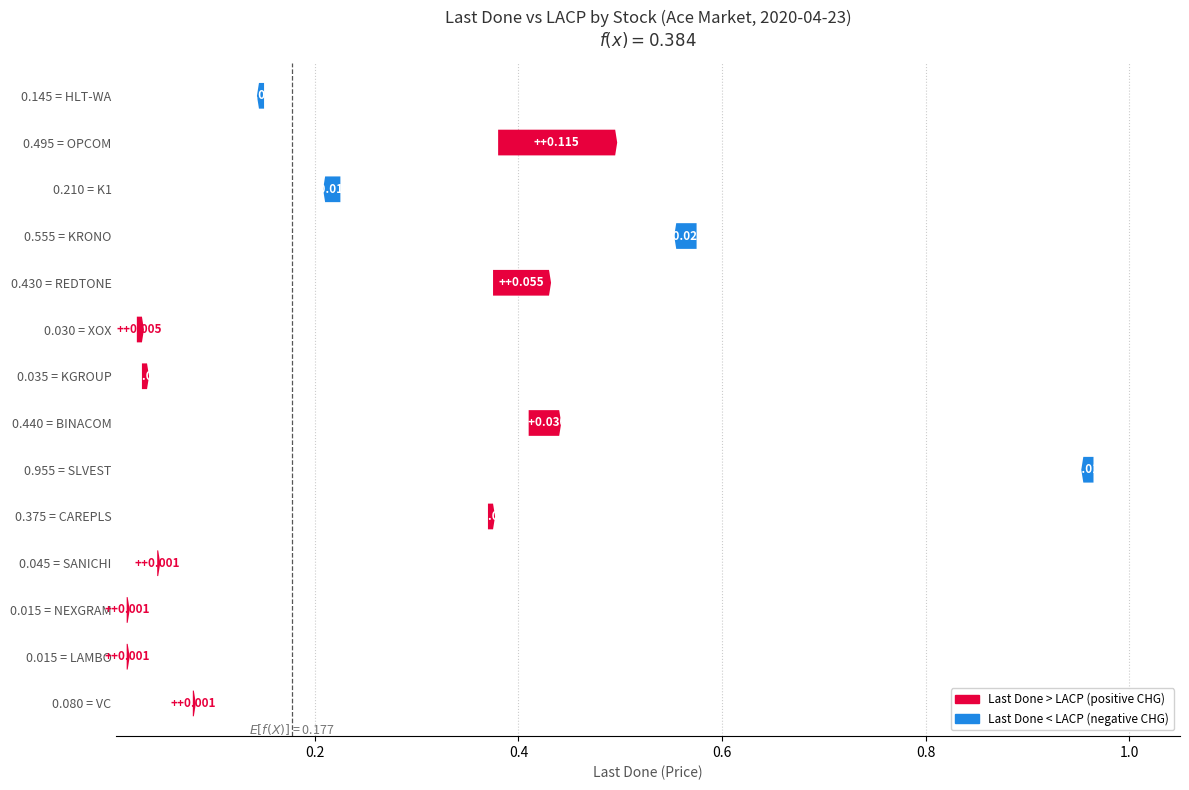

Which series changed the most between VC and BINACOM?

Last Done